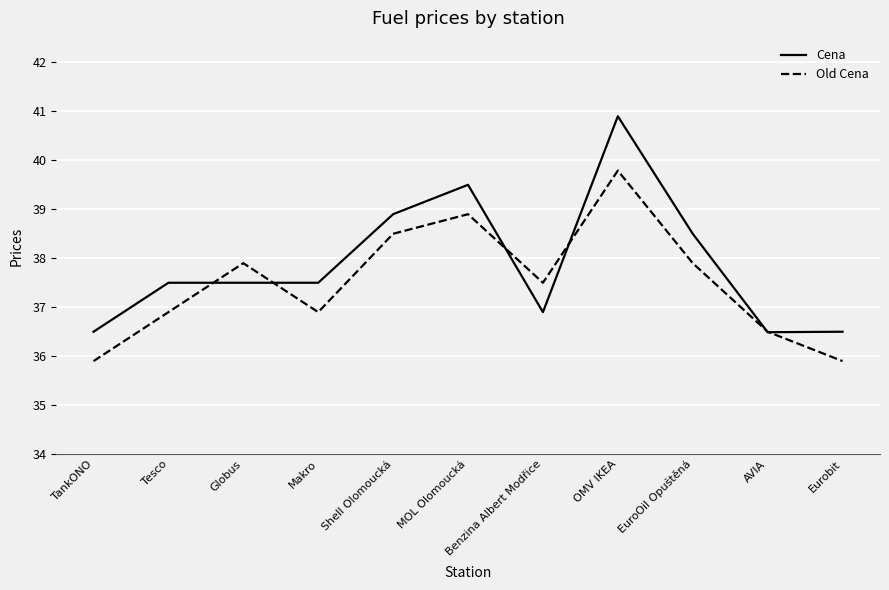

List the series in order of their peak value, highest first.

Cena, Old Cena